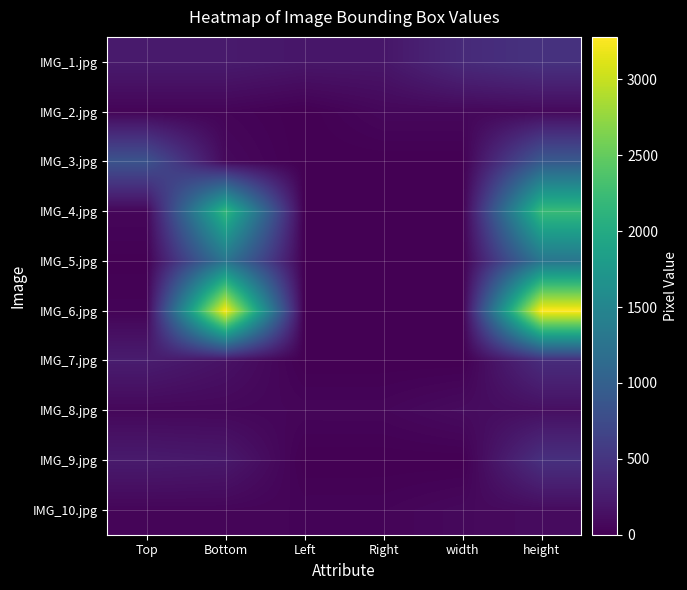

Is it true that IMG_10.jpg equals 53 at Right?

False